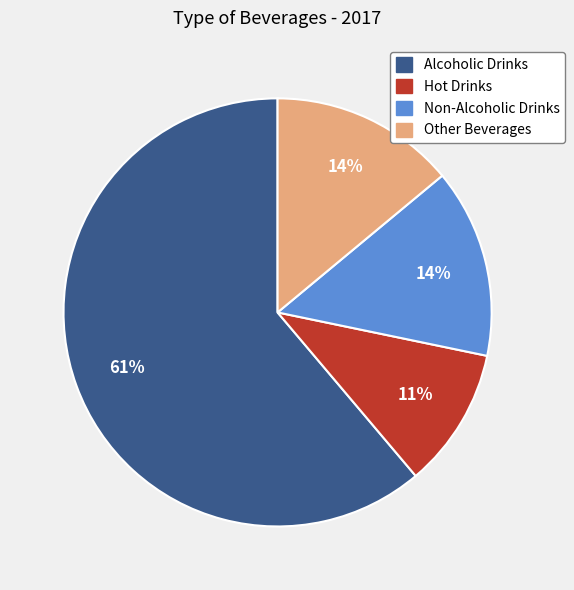

Is the sum of Other Beverages and Hot Drinks greater than half?

No